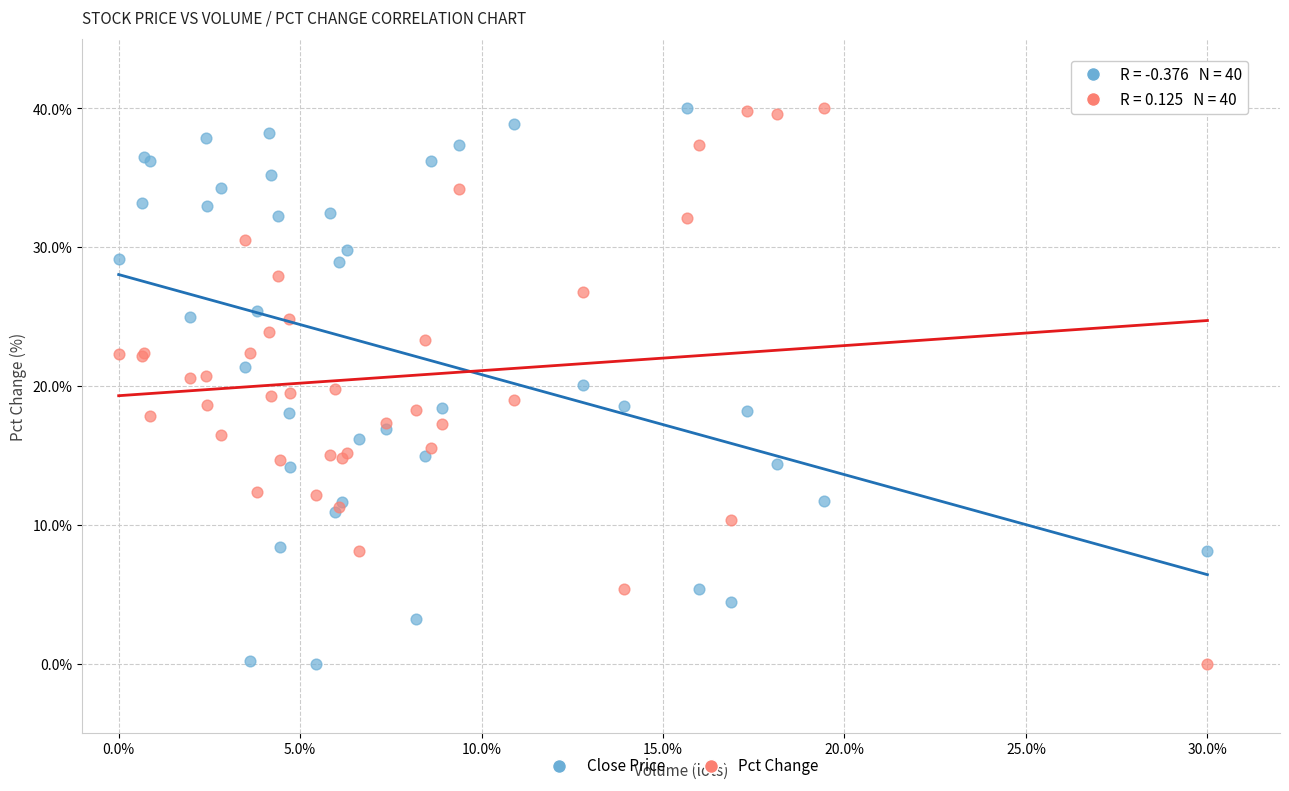

What is the X range (max minus min) for the scatter plot?

30.0